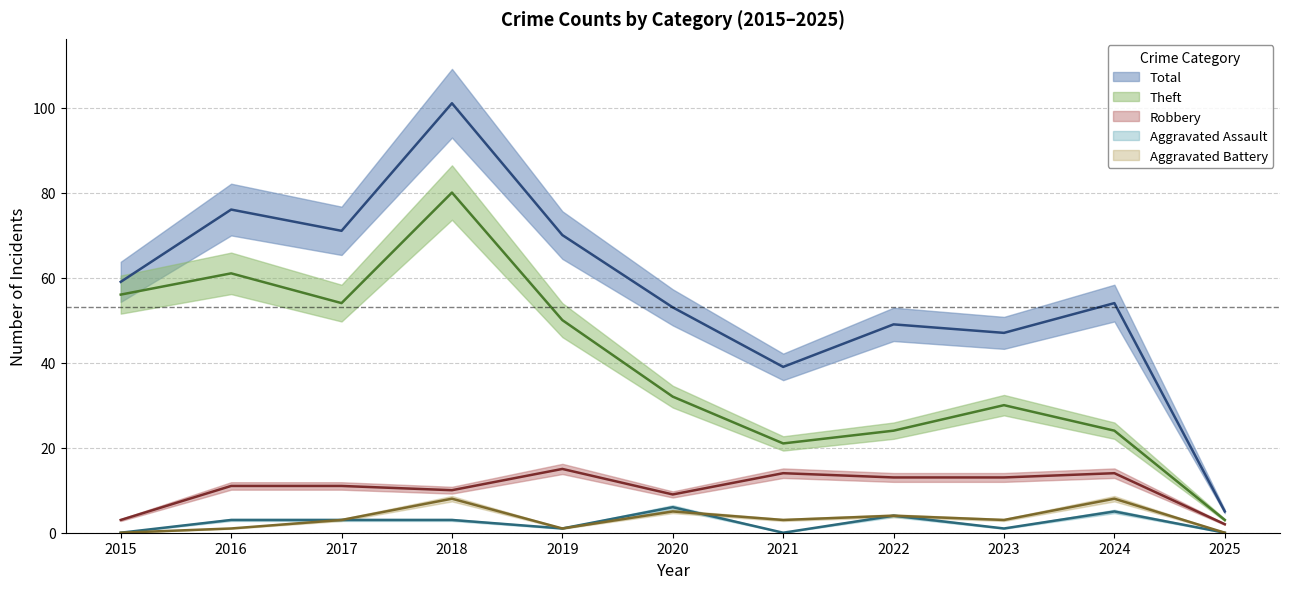

The Aggravated Assault series shows 4 at 2022. True or false?

True